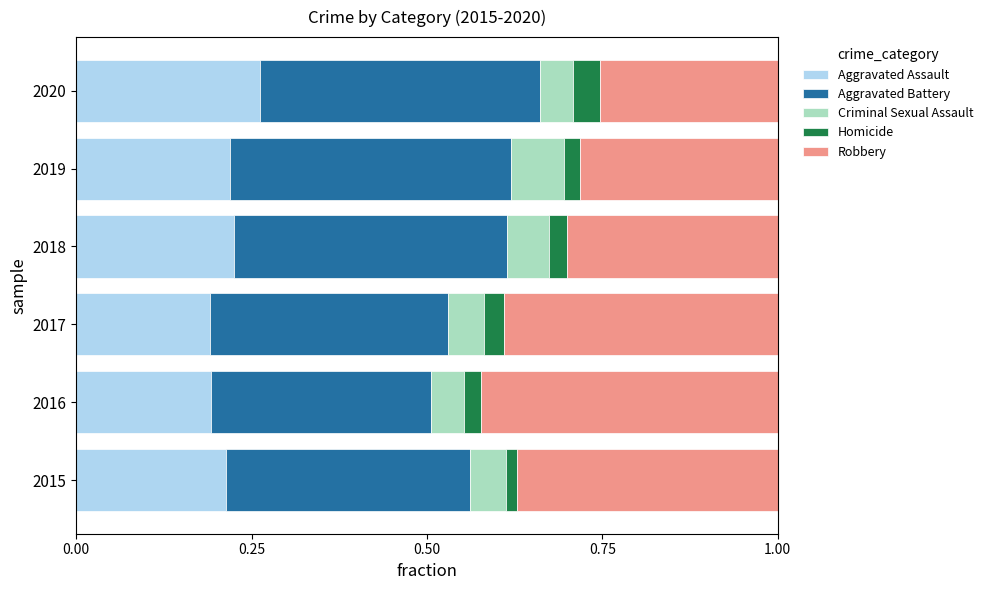

Count the Aggravated Assault values in the range 0 to 1.

6